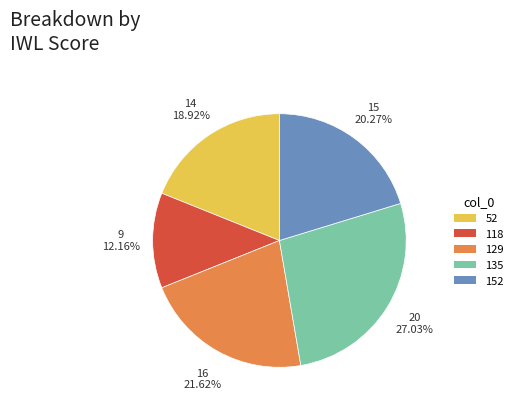

What is the ratio of the value at 129 to the value at 118?

1.8